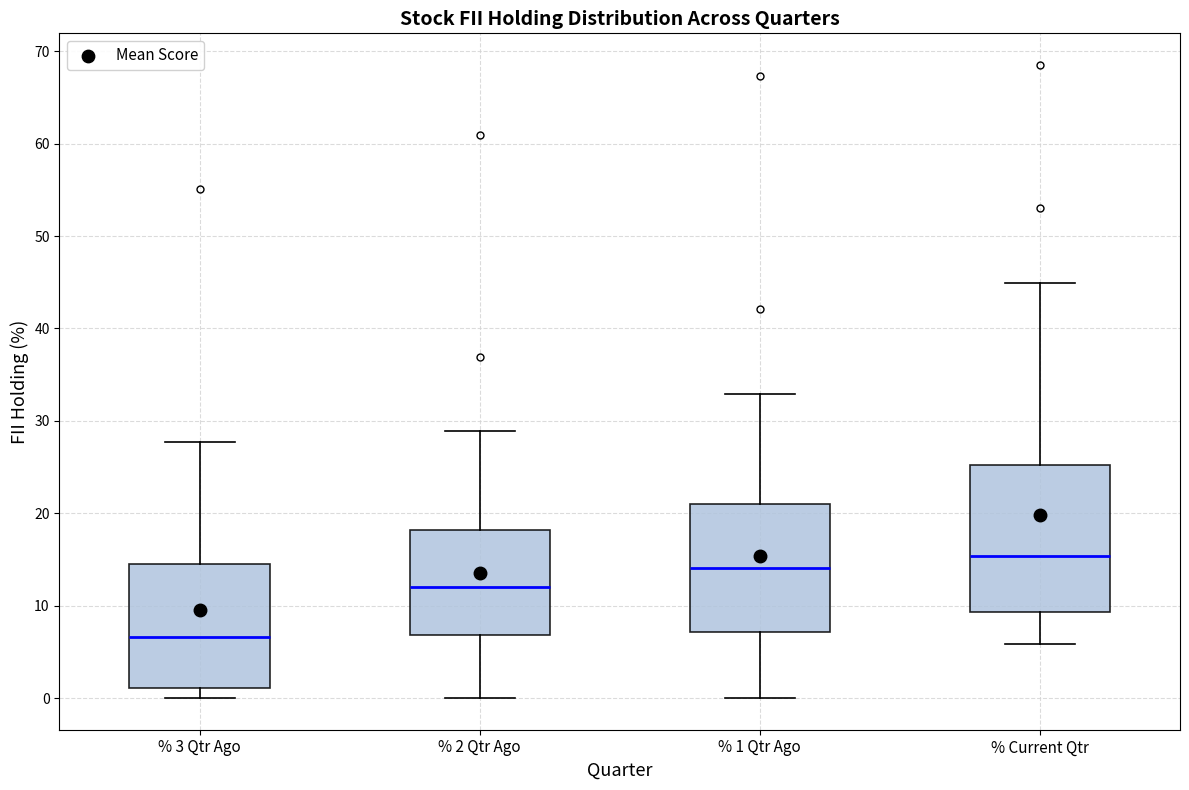

Which box has the highest median line?

% Current Qtr